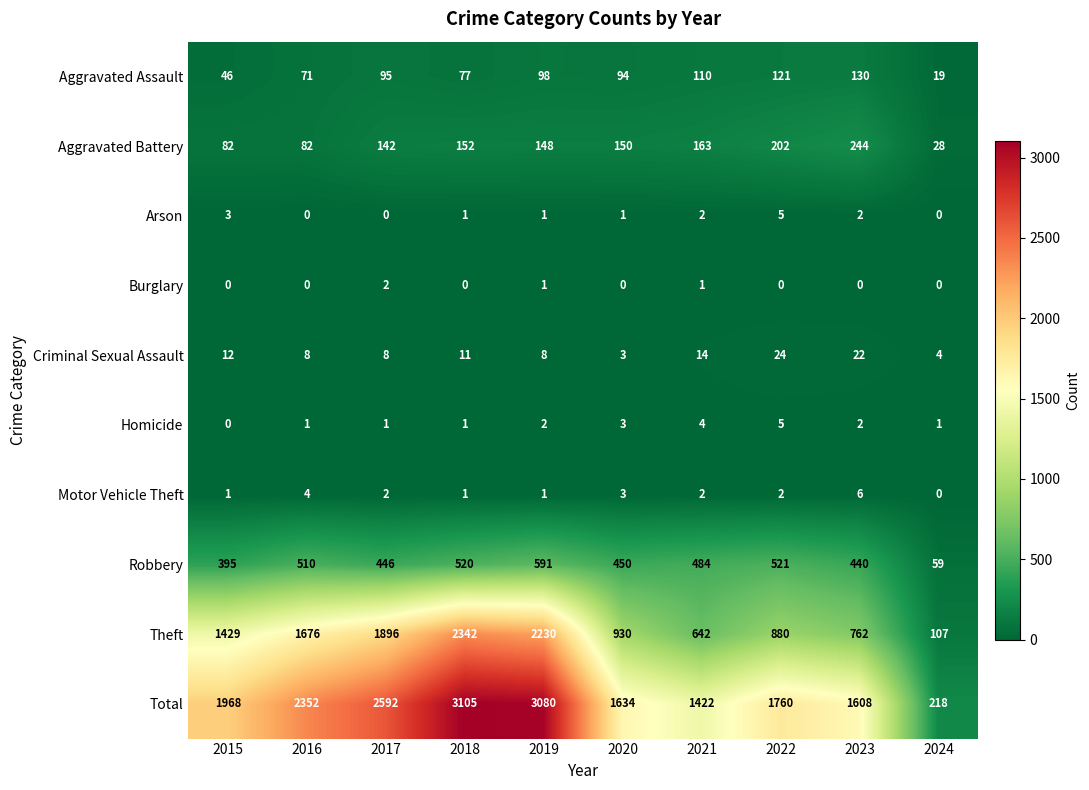

What is the difference between the Total values at 2021 and 2015?

546